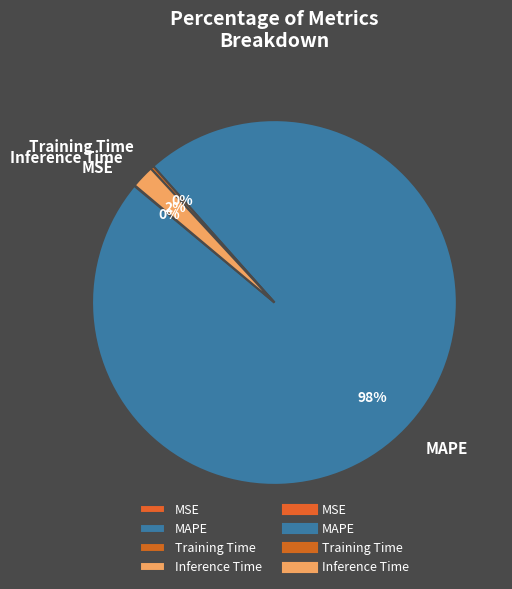

Does any single category account for the majority?

Yes